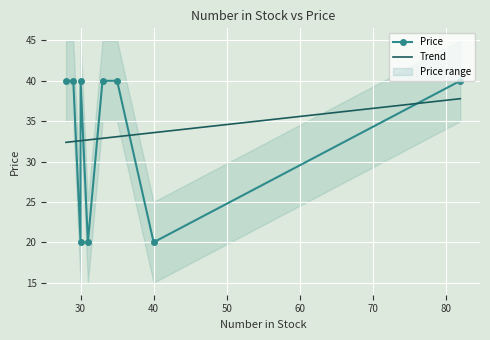

What is the highest value of the Trend series?

37.8